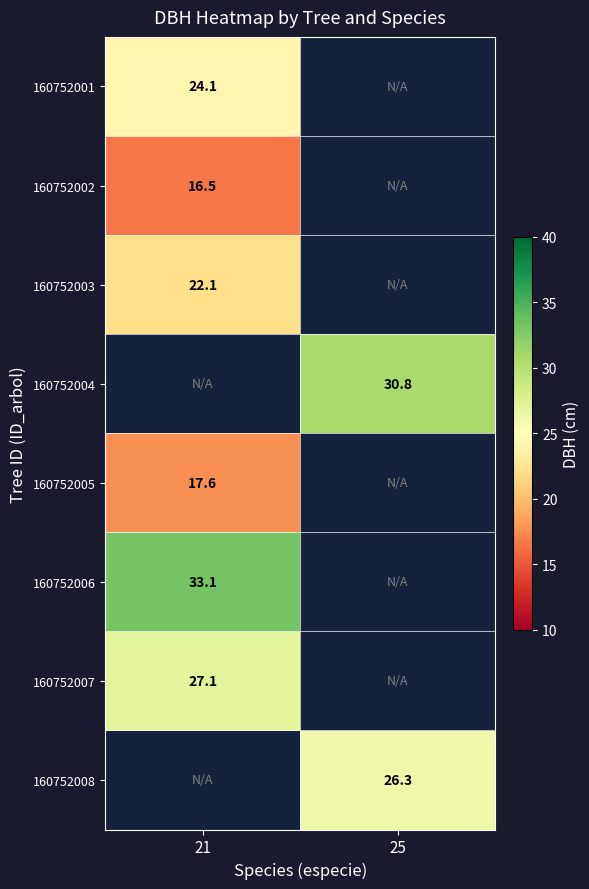

How many data points does each series have?

2